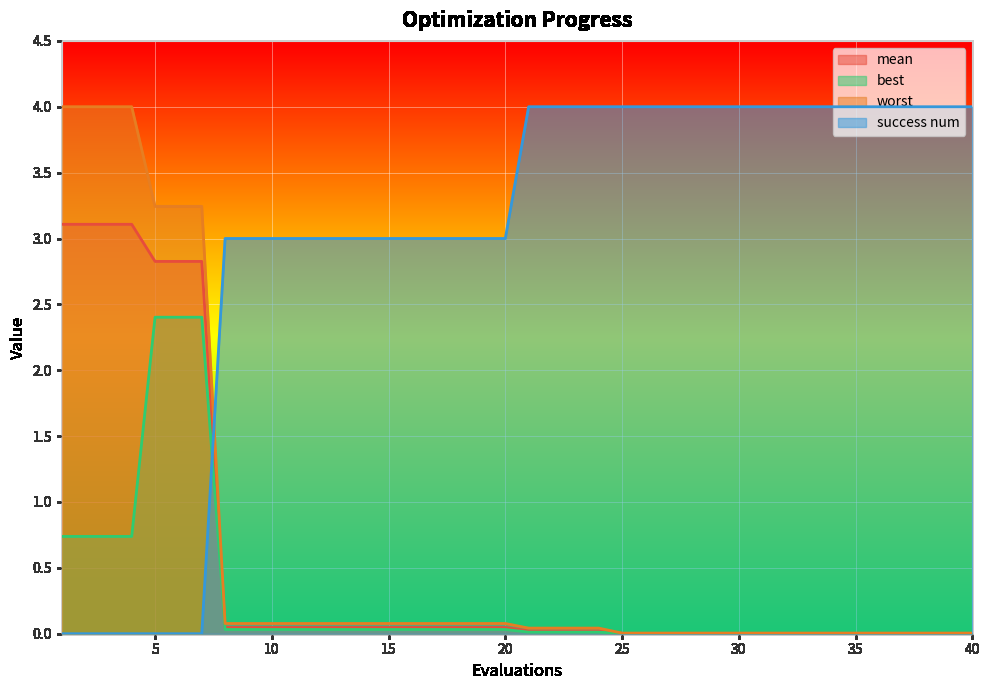

Which series has the largest range (max minus min)?

success num